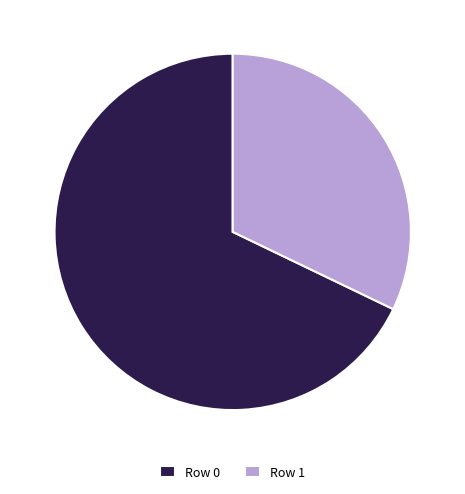

Is there a majority slice in this chart?

Yes